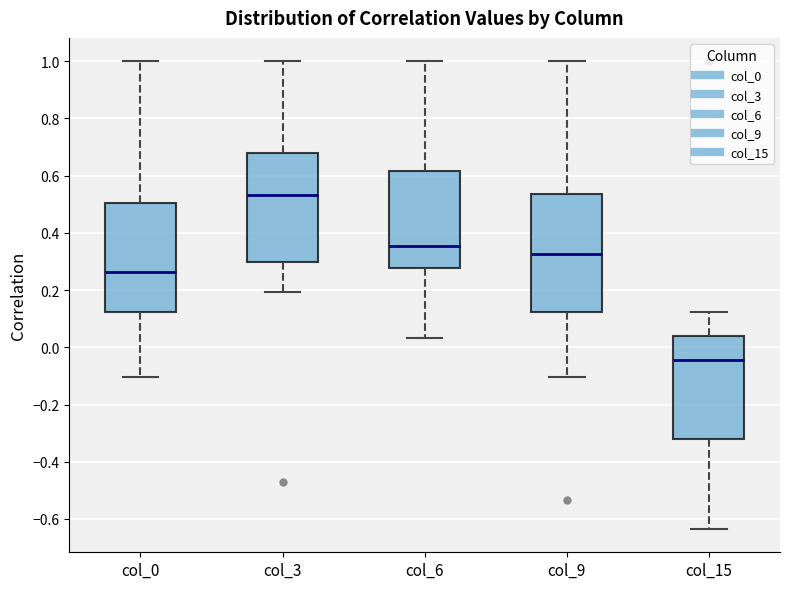

Reading left to right, read every box against the y-axis: the position of its median line, the range the box covers, and the ends of its whiskers. The values are not printed on the chart, so give them approximately, as read against the axis.

col_0: median 0.26, box 0.12 to 0.50, whiskers -0.10 to 1.00
col_3: median 0.54, box 0.30 to 0.68, whiskers 0.20 to 1.00
col_6: median 0.36, box 0.28 to 0.62, whiskers 0.04 to 1.00
col_9: median 0.32, box 0.12 to 0.54, whiskers -0.10 to 1.00
col_15: median -0.04, box -0.32 to 0.04, whiskers -0.64 to 0.12